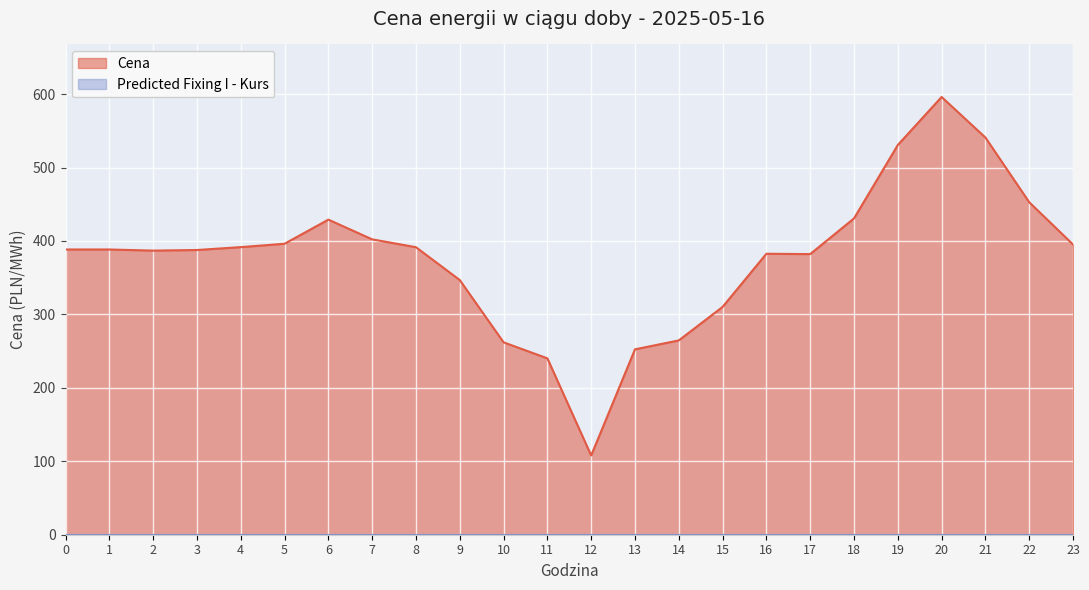

What is the difference between the second highest and minimum values?

432.9